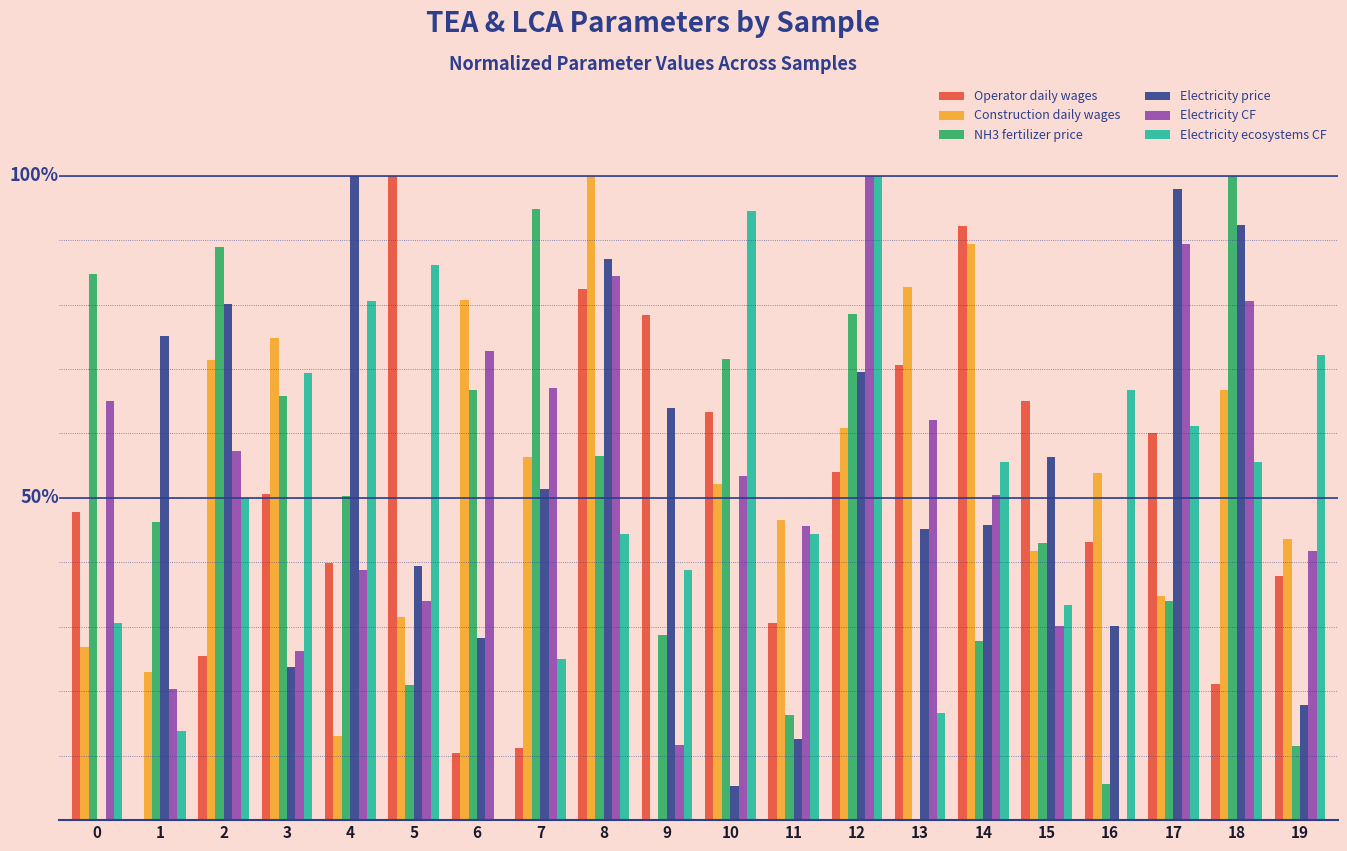

Rank the series by their maximum value, from lowest to highest.

Operator daily wages, Construction daily wages, NH3 fertilizer price, Electricity price, Electricity CF, Electricity ecosystems CF